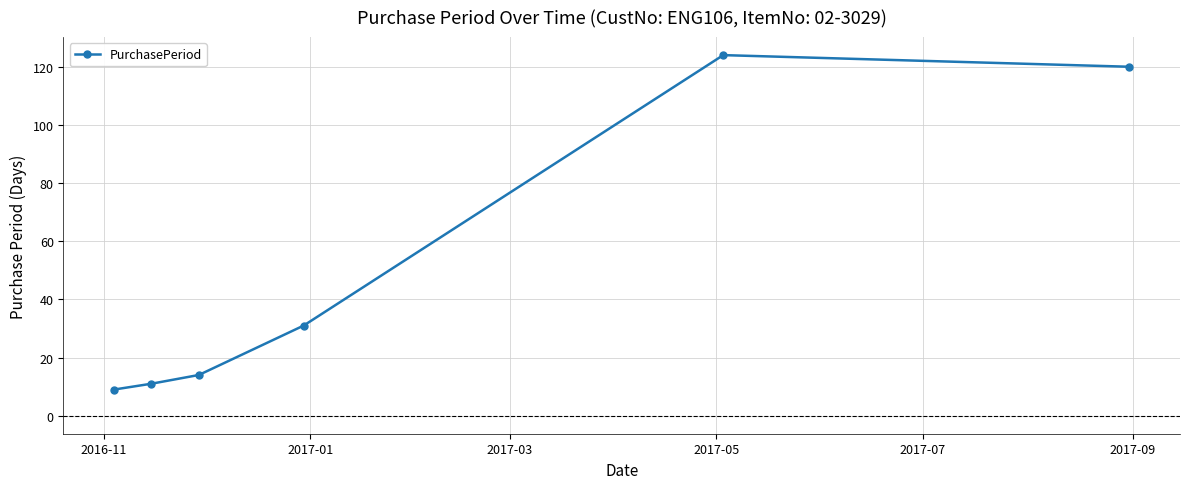

What is the difference between the maximum and minimum values?

115